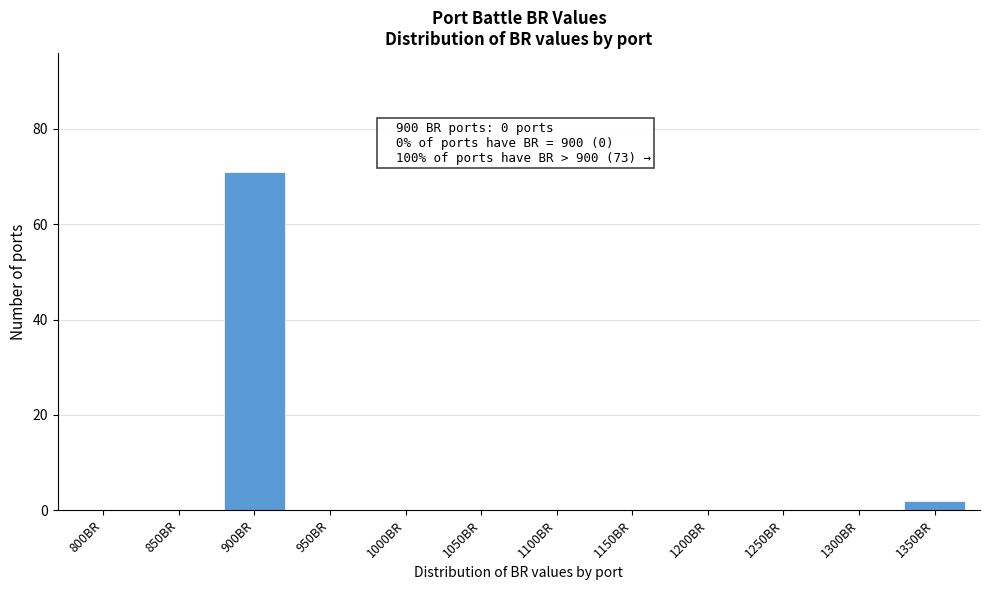

Reading left to right, list all the values displayed in this chart.

800BR=0	850BR=0	900BR=71	950BR=0	1000BR=0	1050BR=0	1100BR=0	1150BR=0	1200BR=0	1250BR=0	1300BR=0	1350BR=2